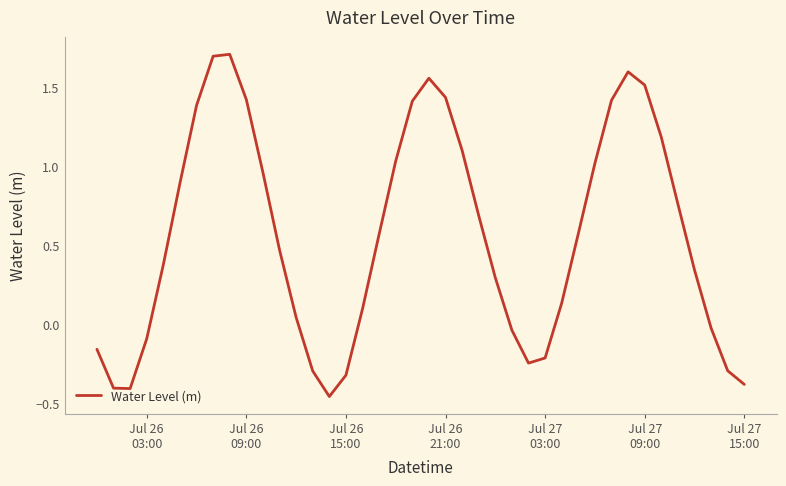

What is the greatest value displayed?

1.7